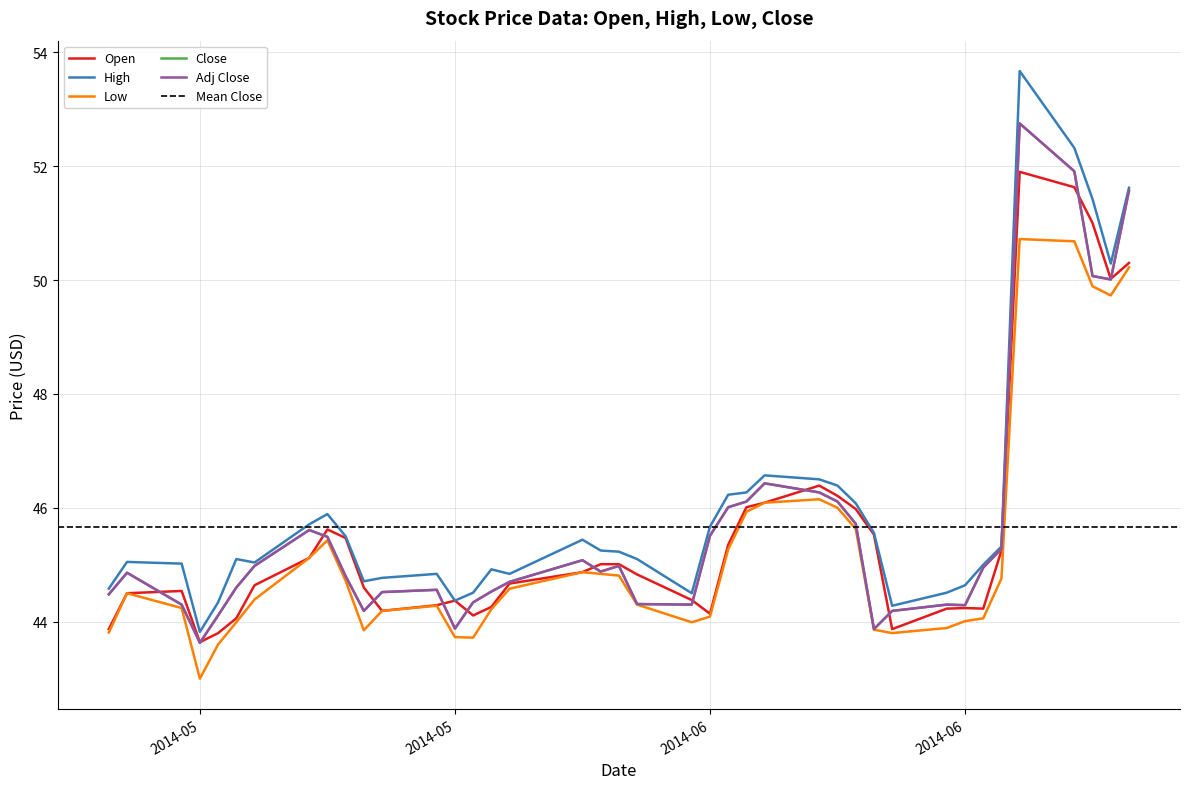

True or false: High has more than 2 points higher than both neighbors.

True